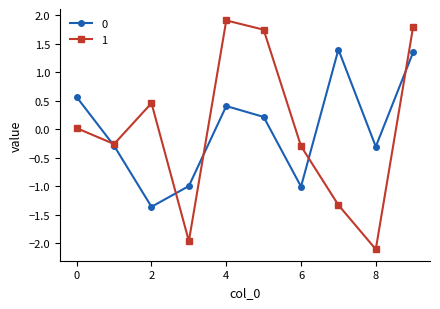

Which series has the widest spread of values?

1